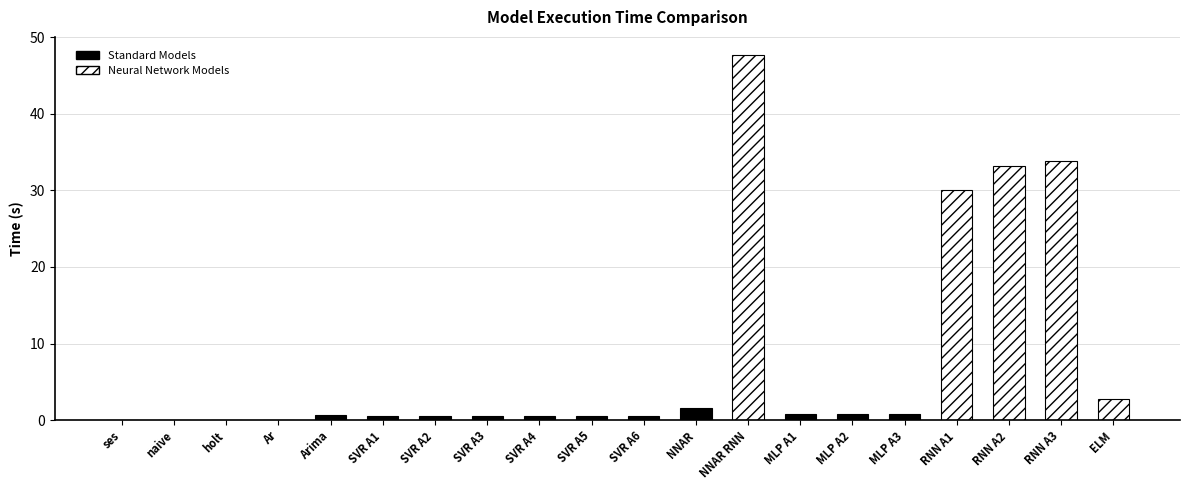

What is the label of the 9th bar from the right?

NNAR